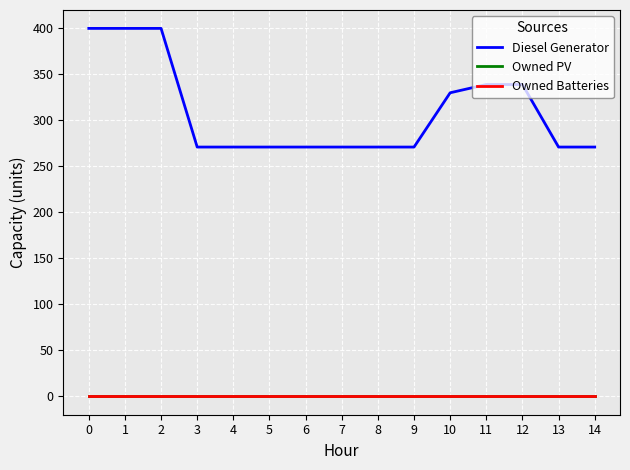

Is this an area chart (filled region under the line)?

No